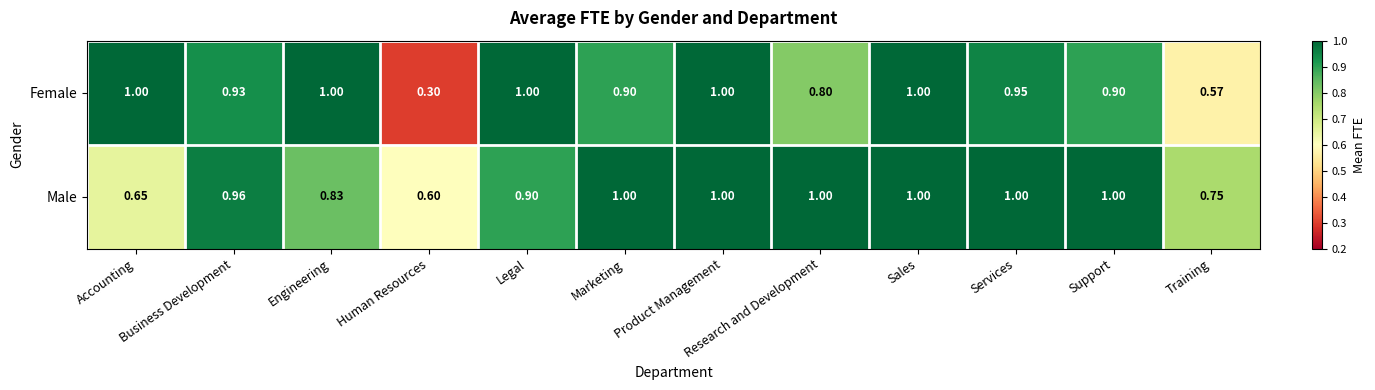

What is the total value across all series at Training?

1.3